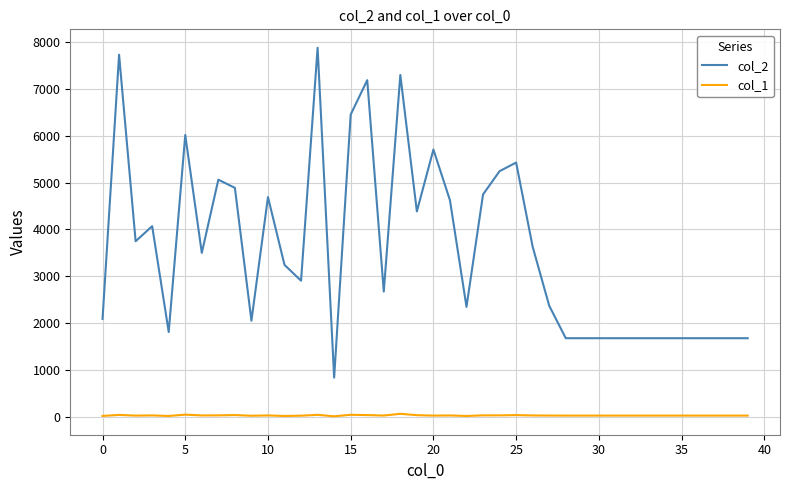

Rank the series by their maximum value, from highest to lowest.

col_2, col_1